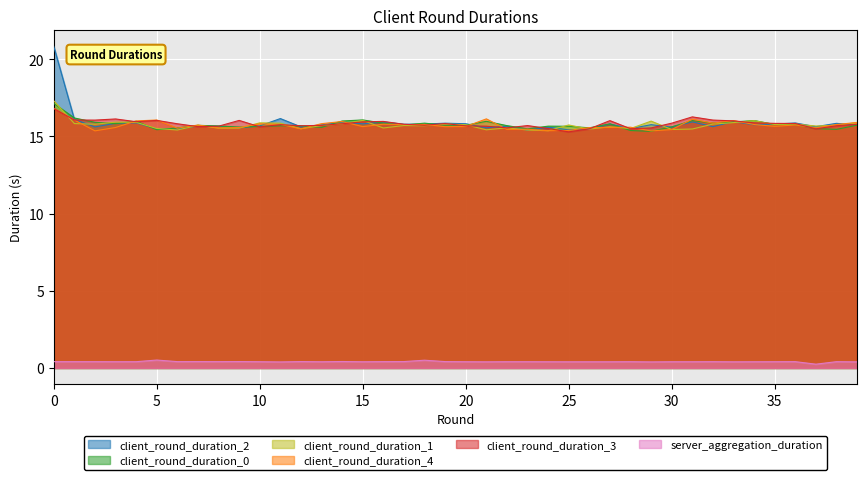

The value of server_aggregation_duration at 15 is 0.4. True or false?

True